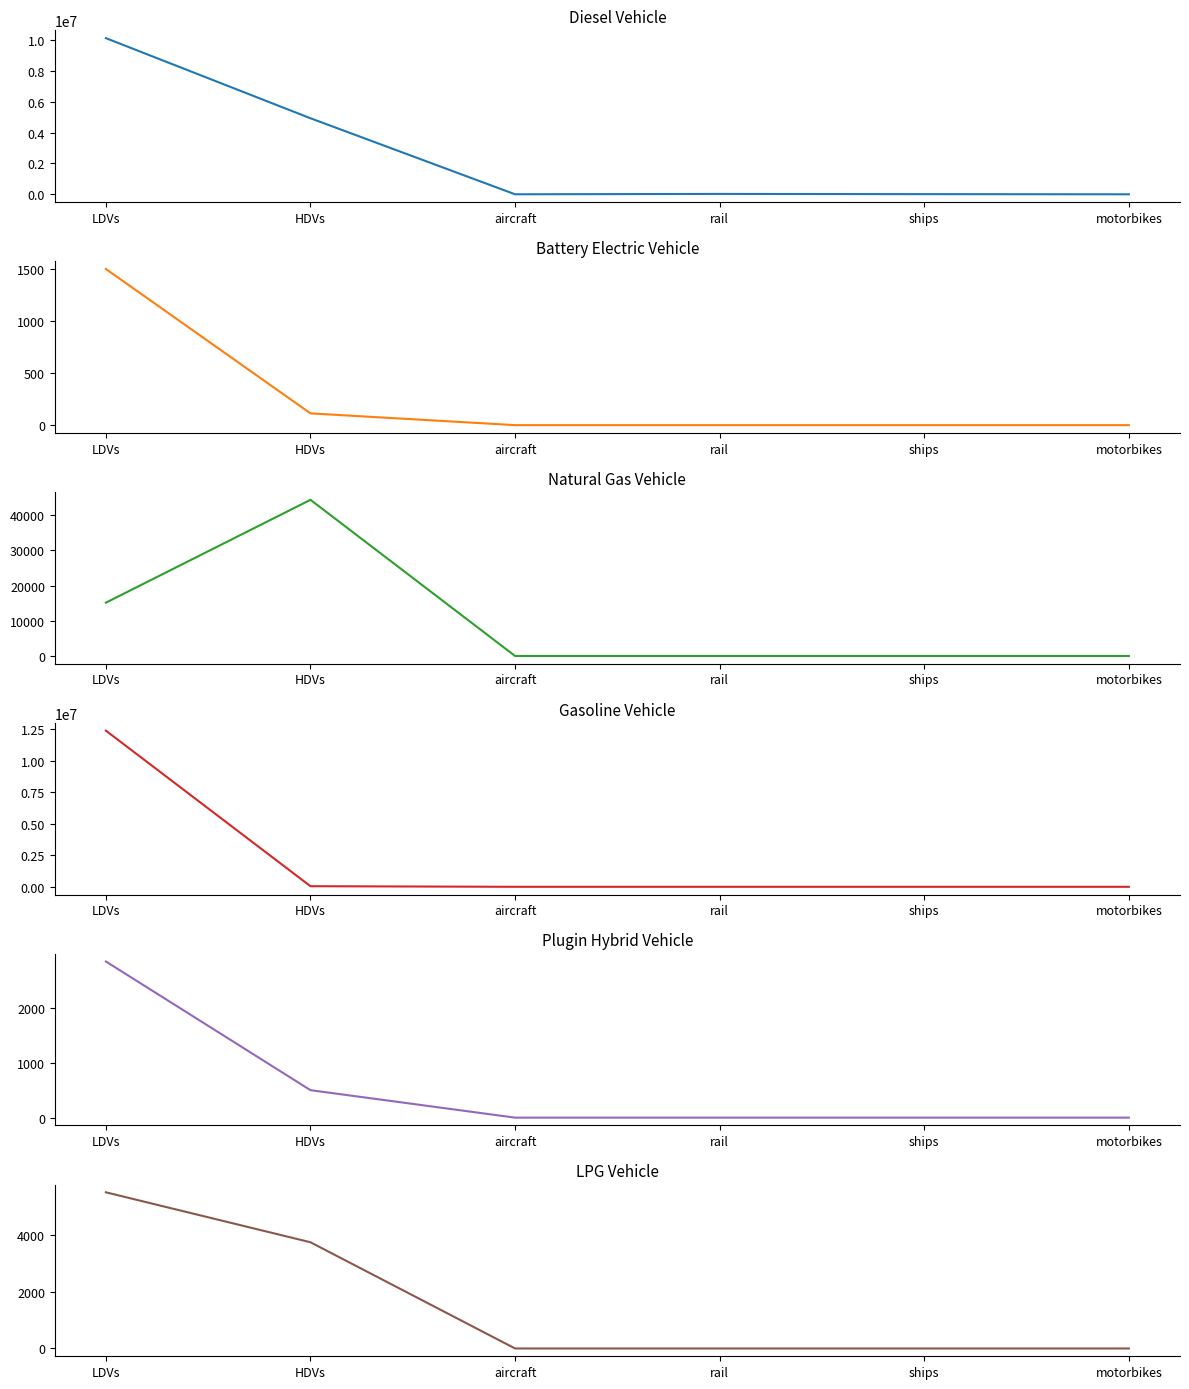

What position from the left is aircraft?

3